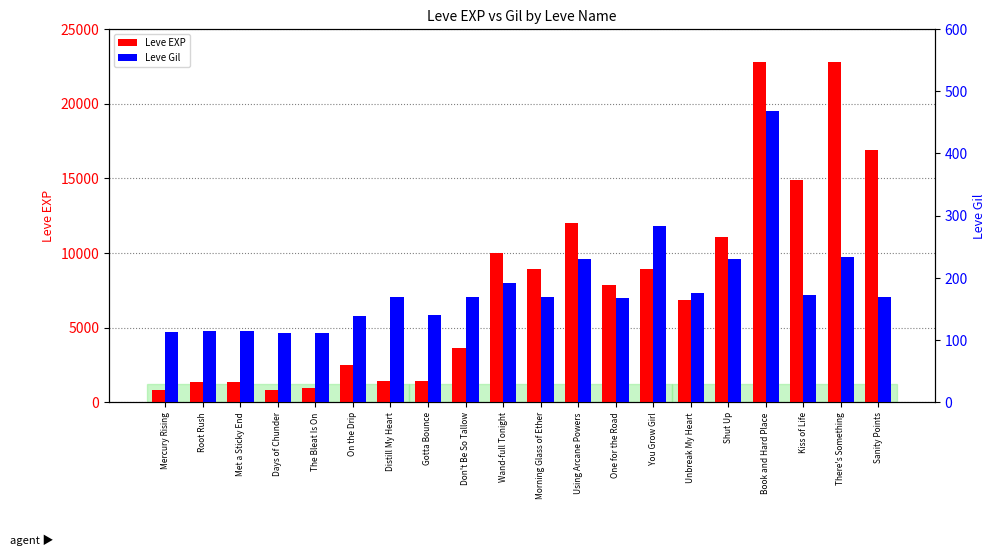

Are the bars grouped side by side (vs. stacked)?

Yes